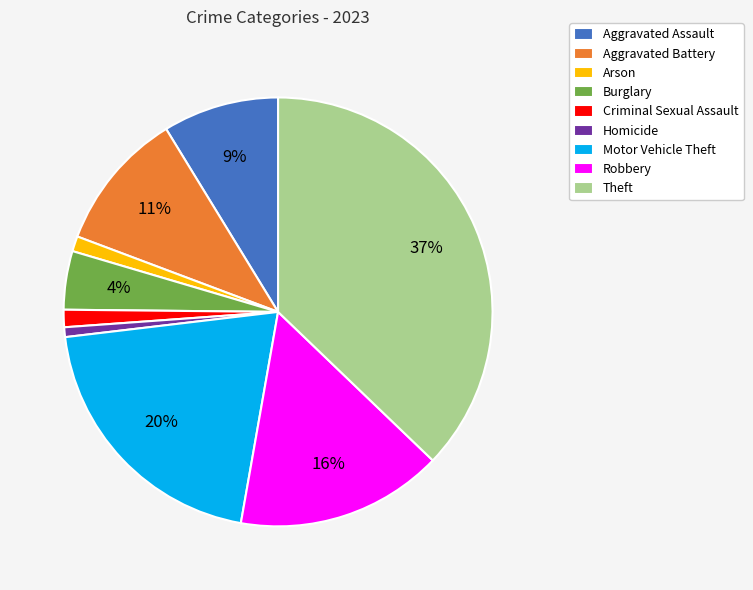

The Aggravated Assault slice represents 9% of the pie. True or false?

True